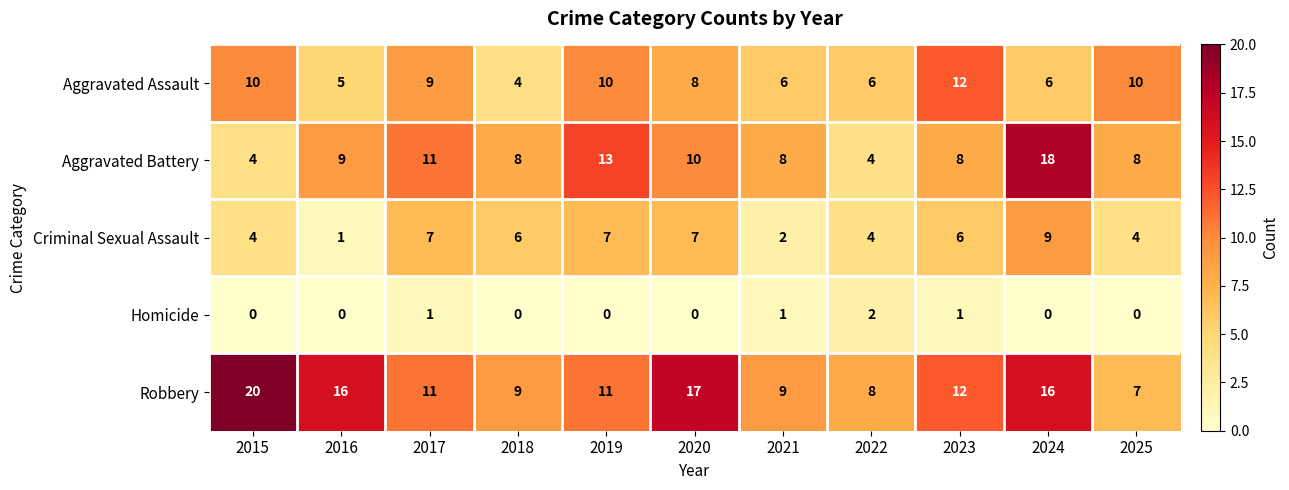

What is the sum of all Aggravated Battery values?

101